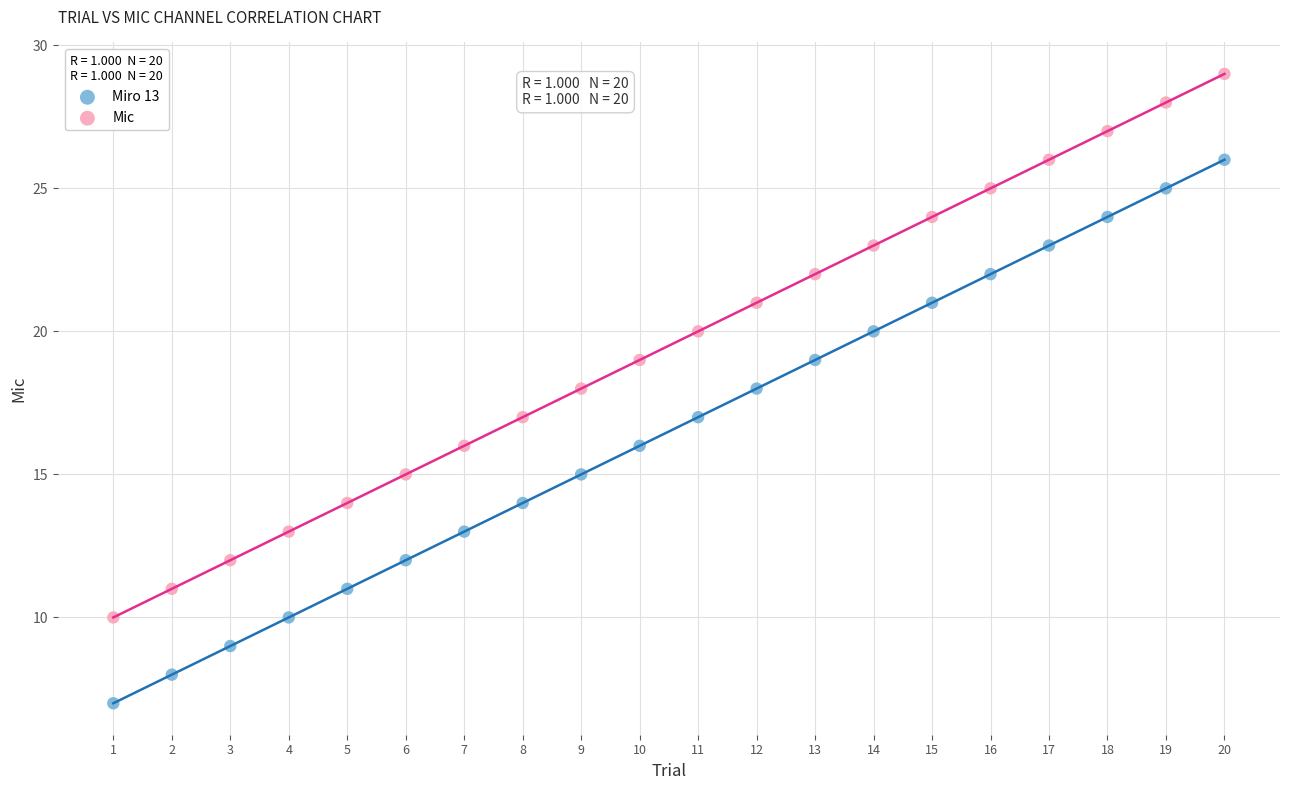

Which series reaches the maximum Y coordinate?

Mic